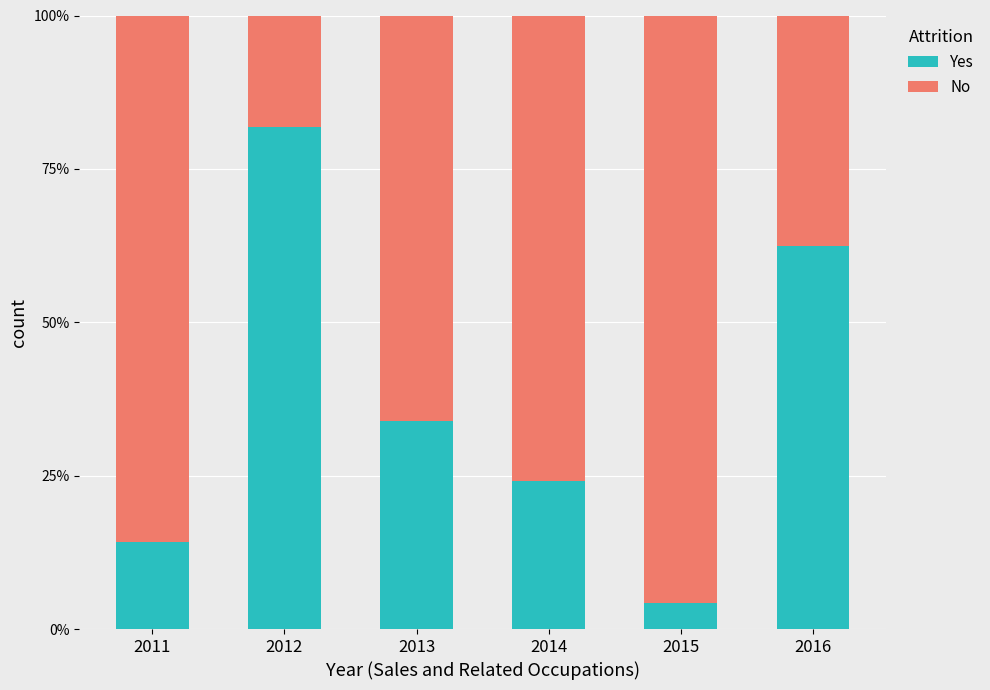

What is the average value of the Yes series?

0.4